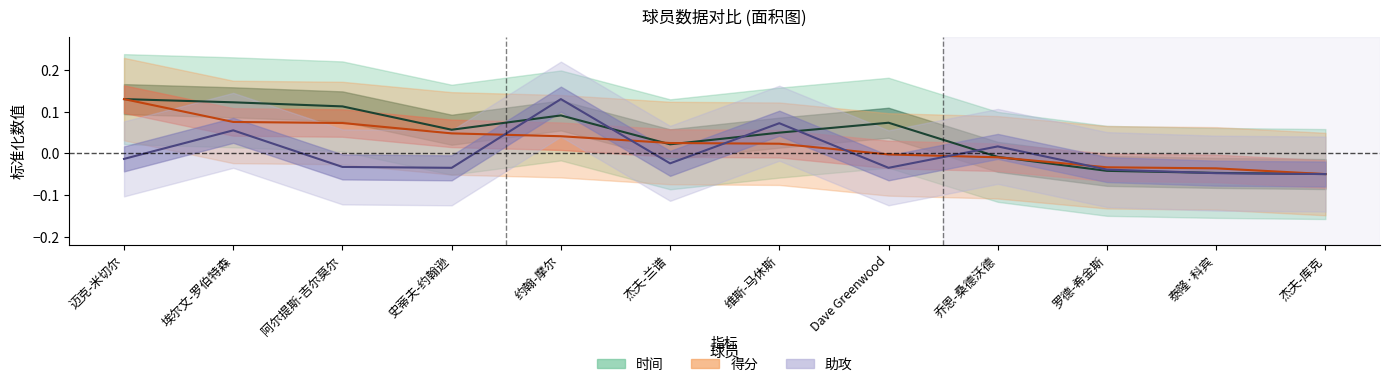

How many data points in 助攻 are less than 0?

8